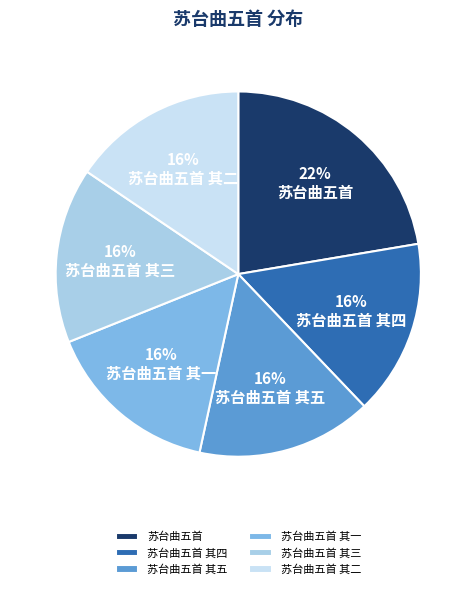

The 苏台曲五首 其一 slice represents 10% of the pie. True or false?

False